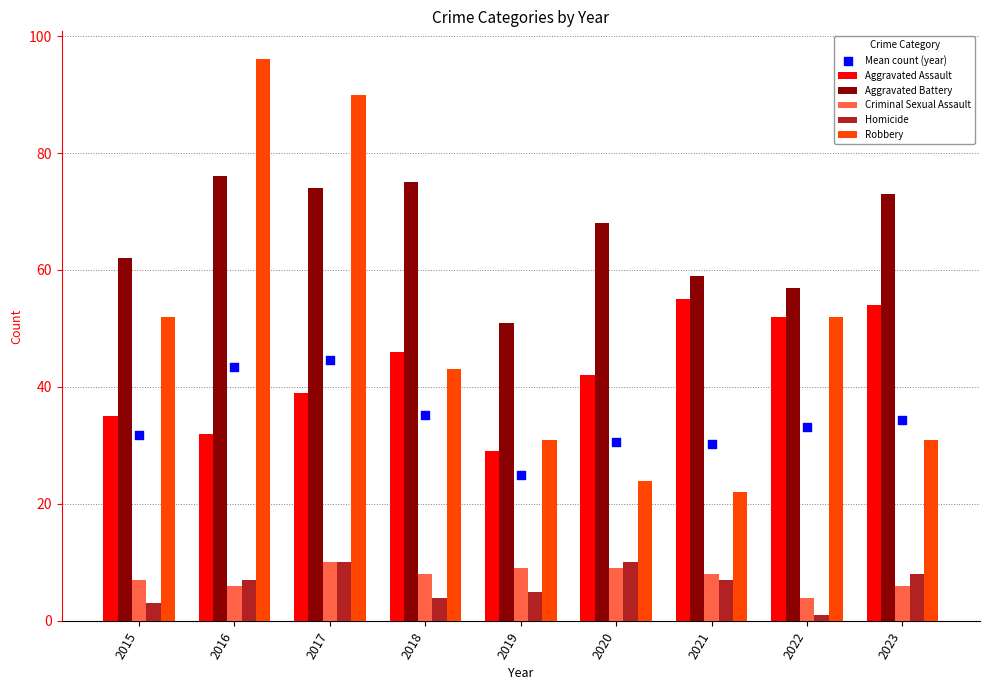

Which series reaches the maximum Y coordinate?

Robbery